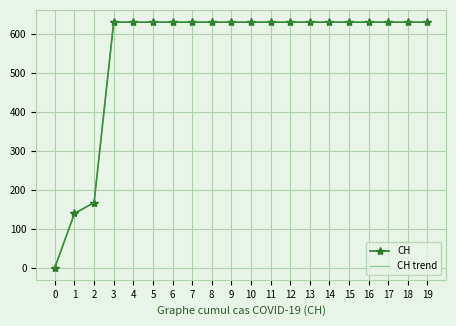

Rank the series by their maximum value, from lowest to highest.

CH, CH trend